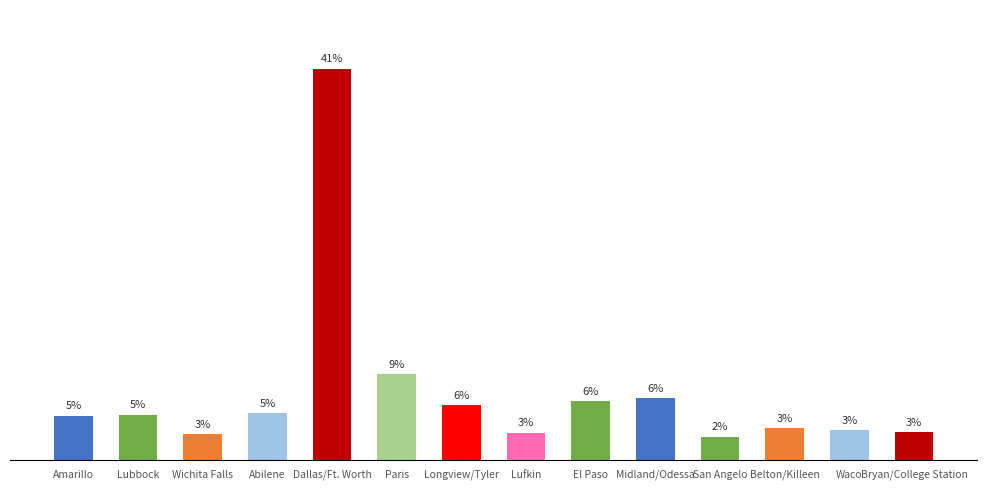

Does the chart contain any negative values?

No